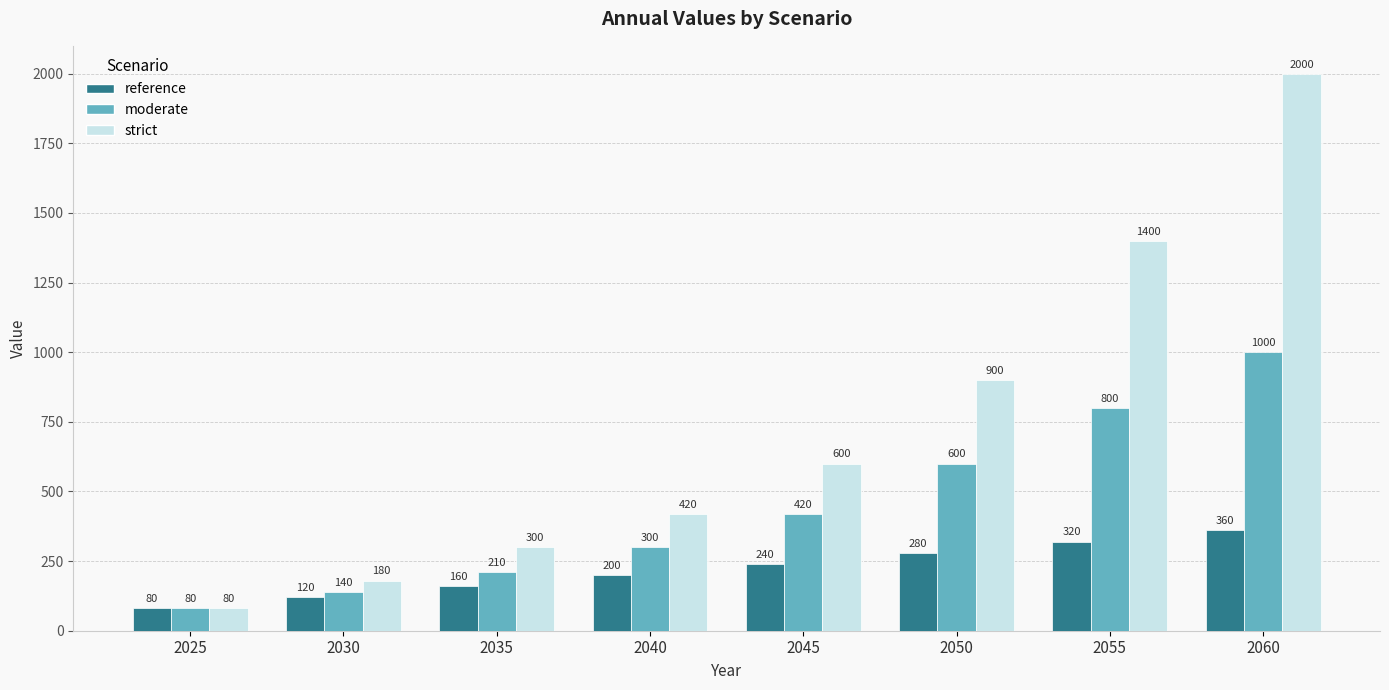

How many values in the strict series are below 600?

4